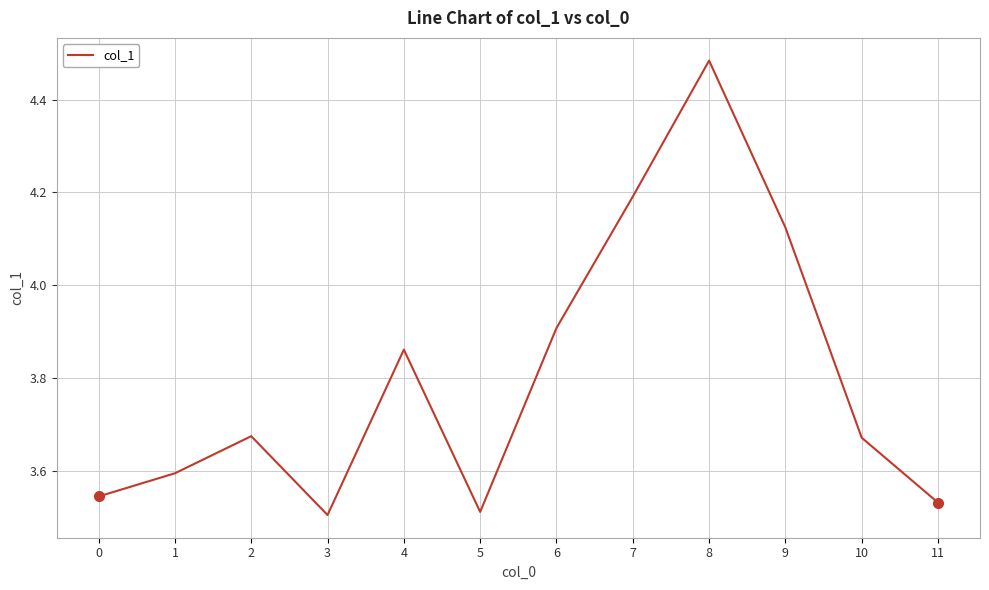

At which category does the data reach its first local peak?

2